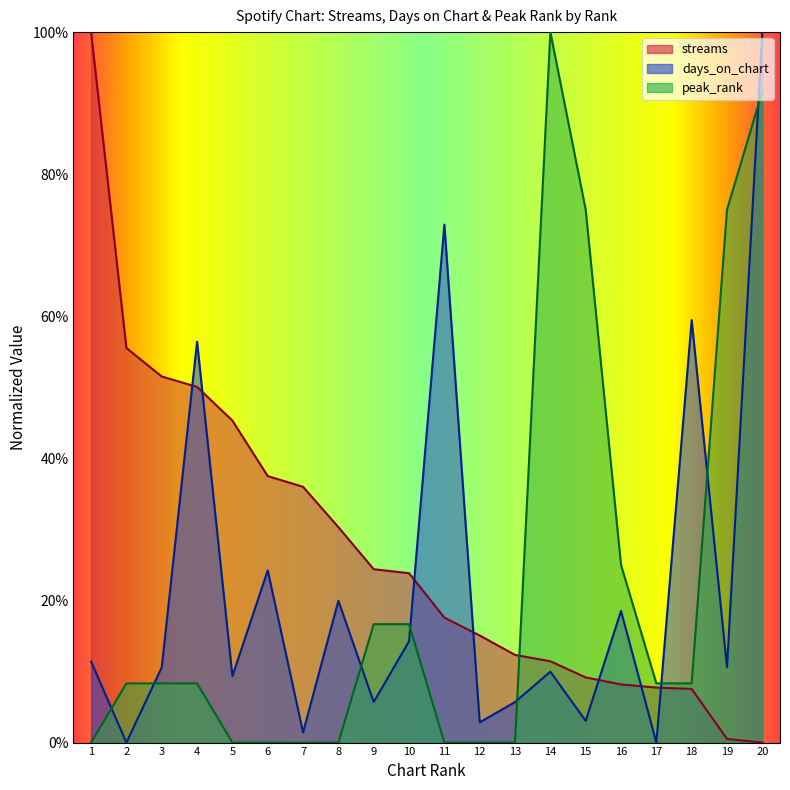

Which label corresponds to the largest value in the chart?

1